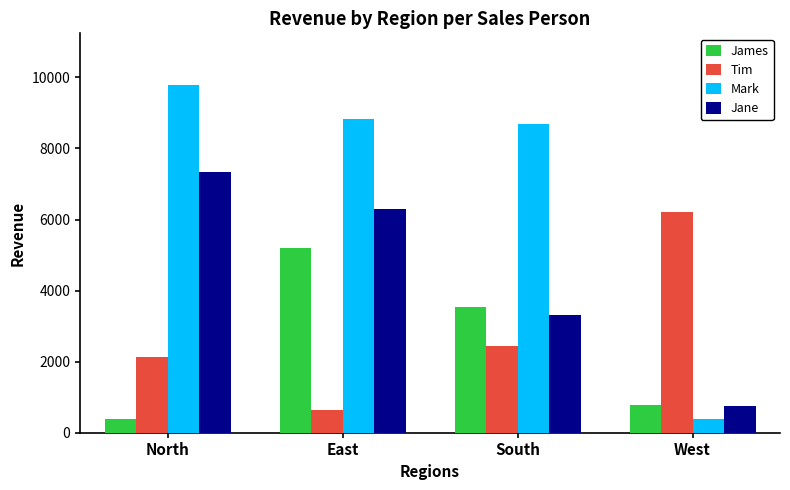

Does the chart contain stacked bars?

No